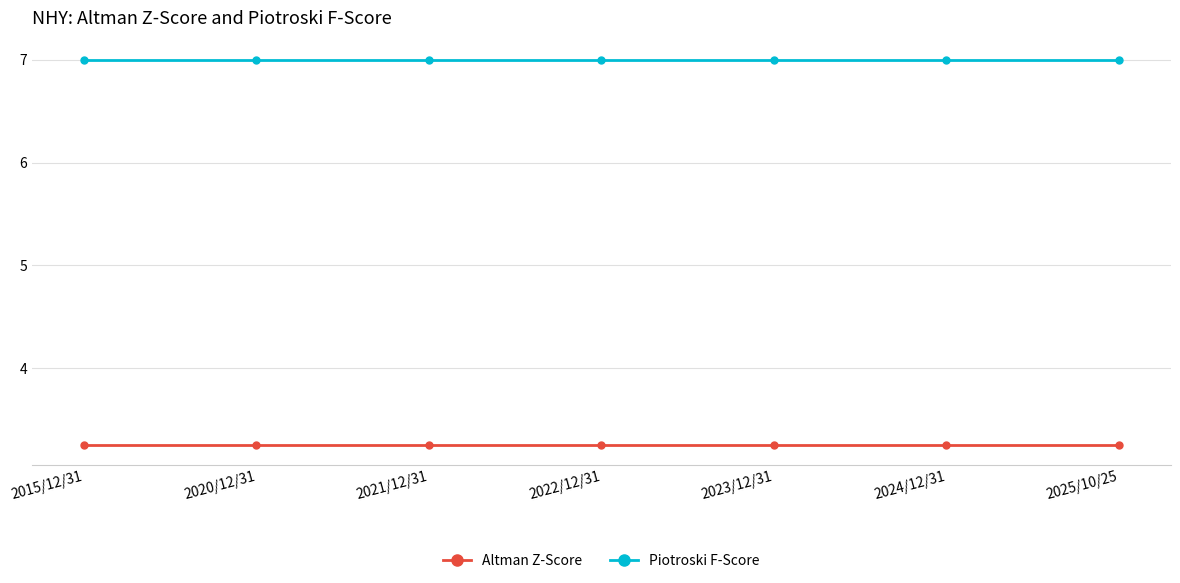

What are all the series names shown in the legend?

Altman Z-Score, Piotroski F-Score